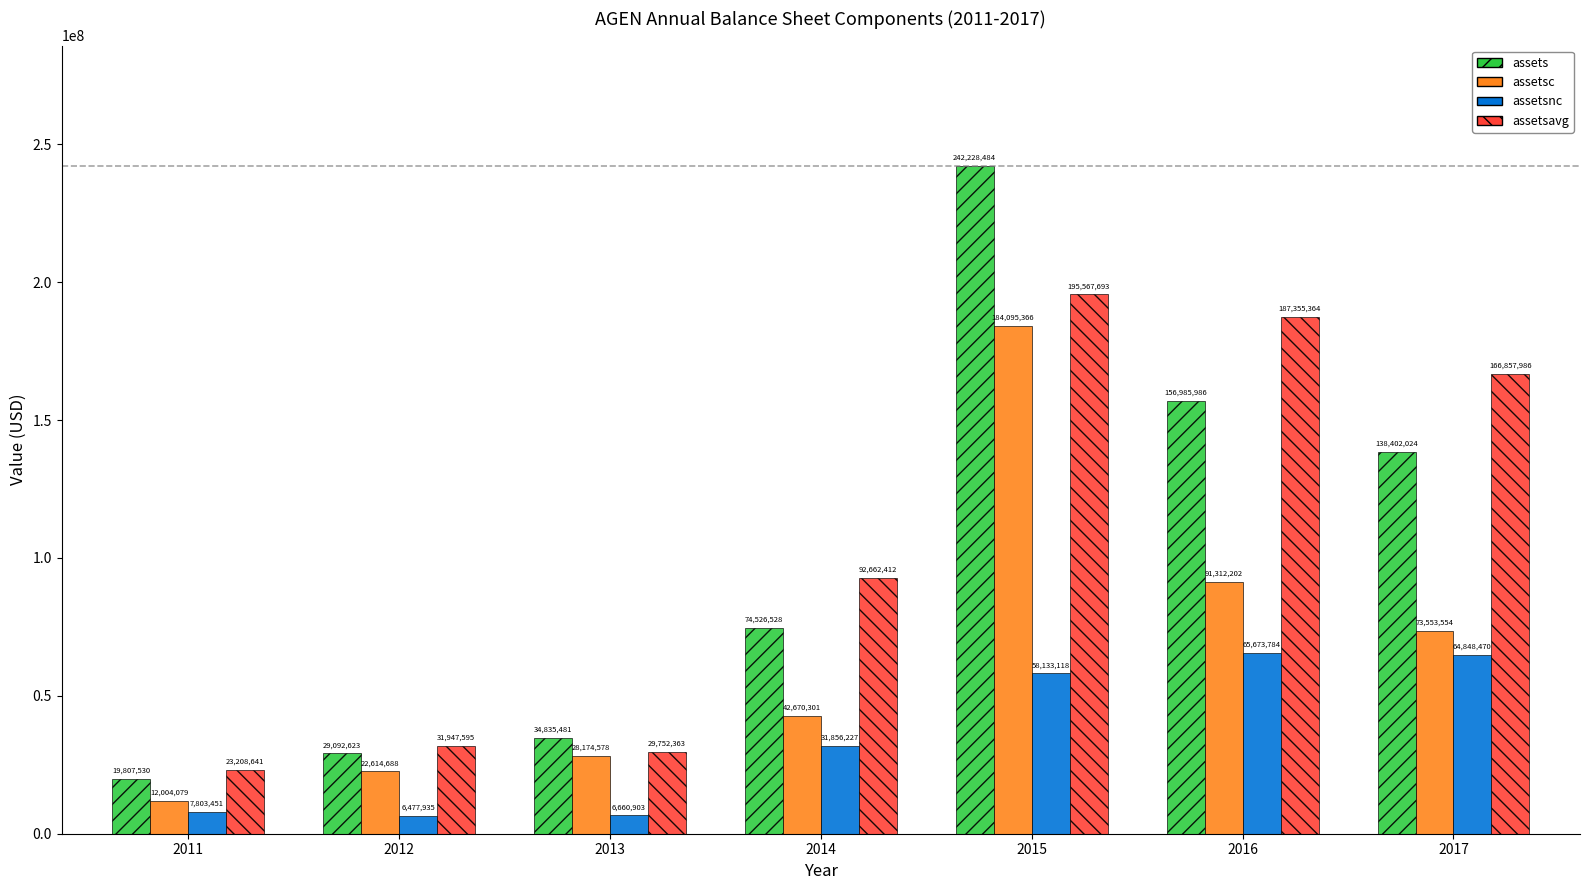

What is the difference between the maximum and minimum values in the assets series?

222420954